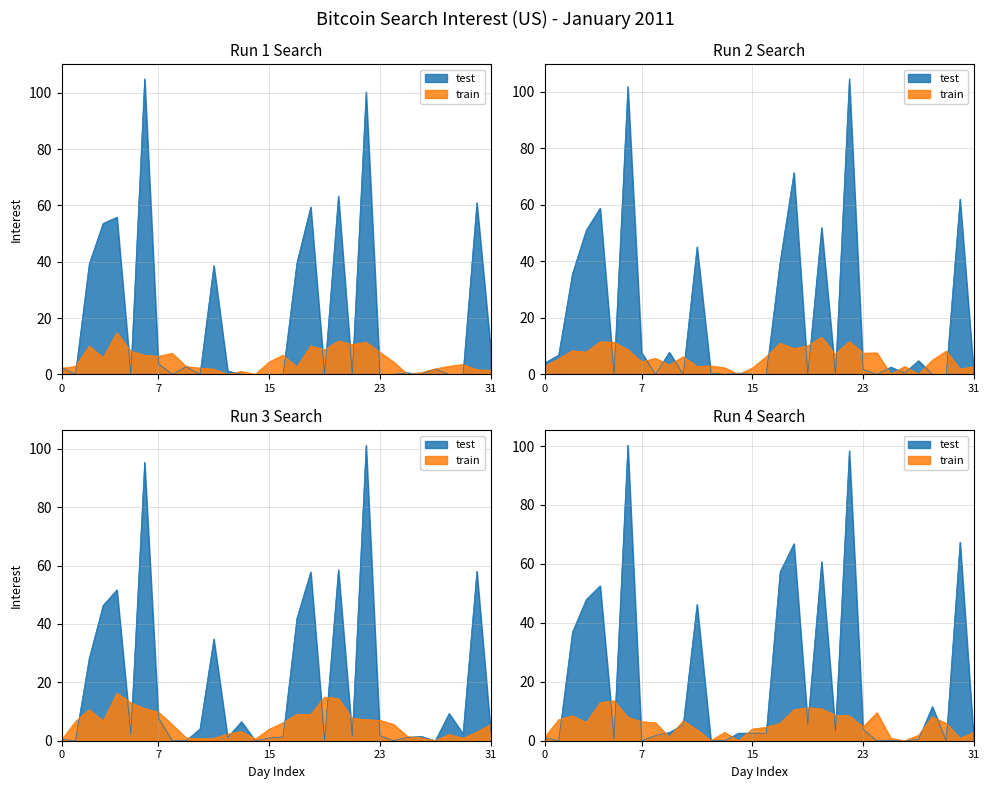

What is the value of the 8th point from the left?

7.7